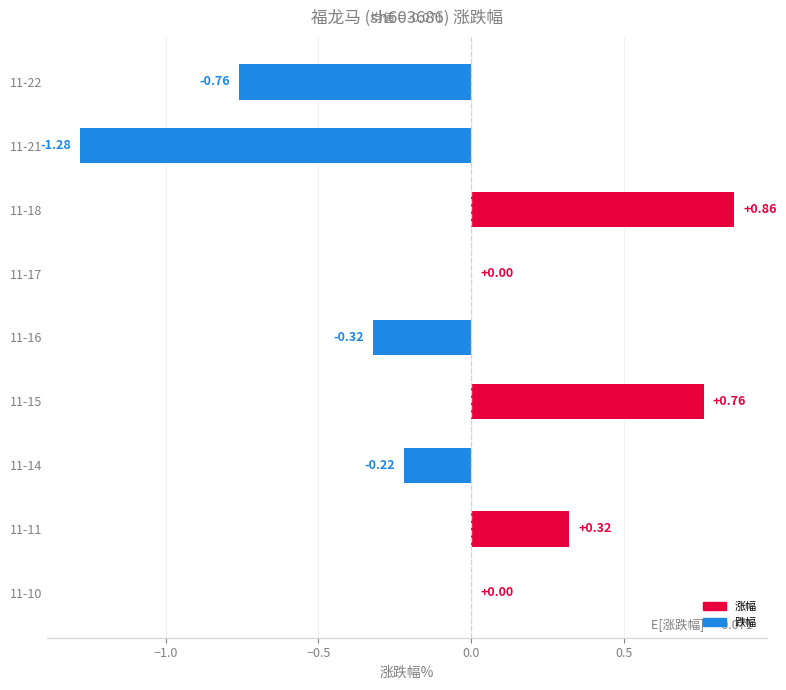

What is the sum of the values at 11-11 and 11-18?

1.2